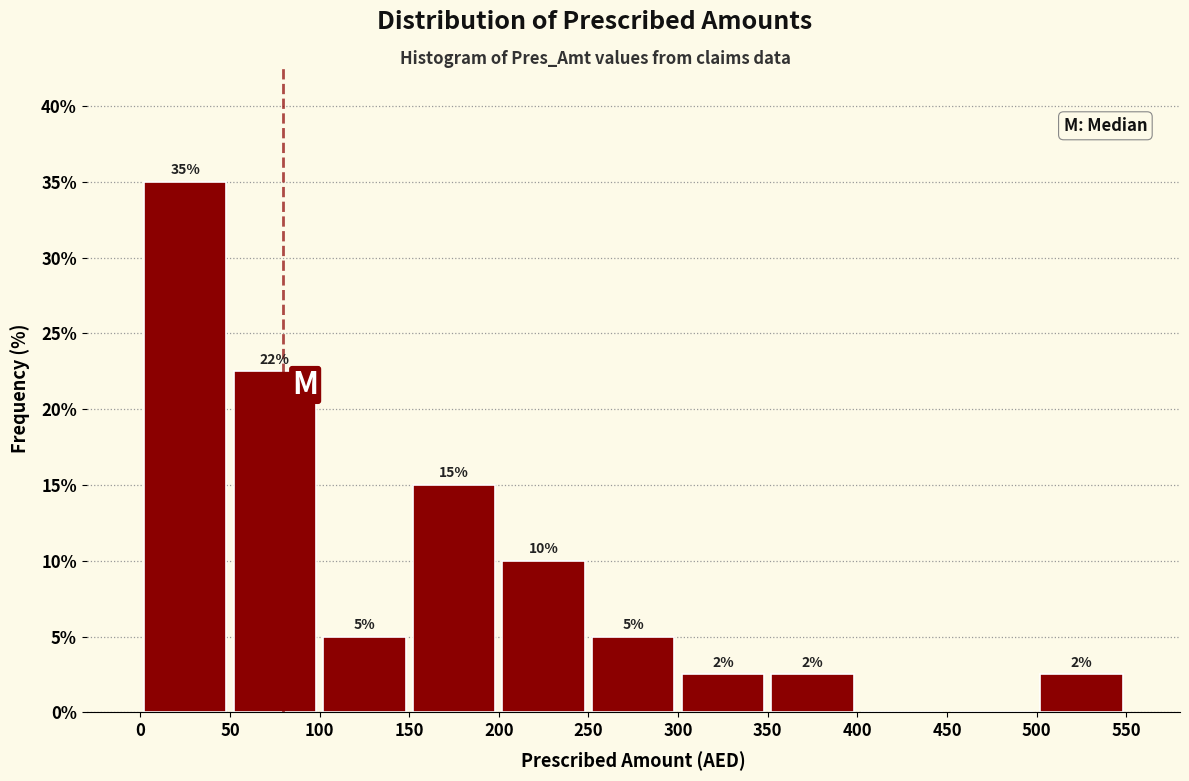

Over which range of the x-axis is the bar tallest?

0 to 50